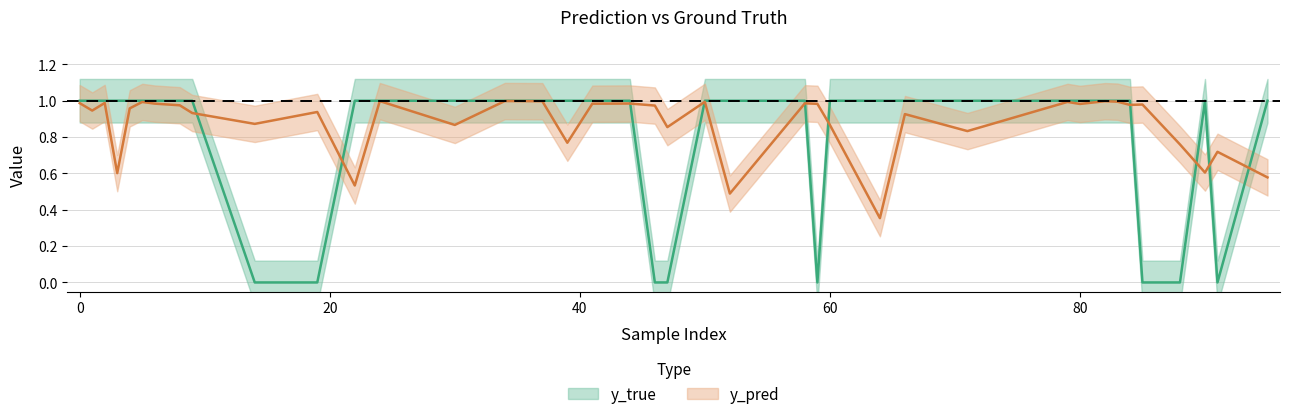

Which category has the highest value in the y_pred series?

34